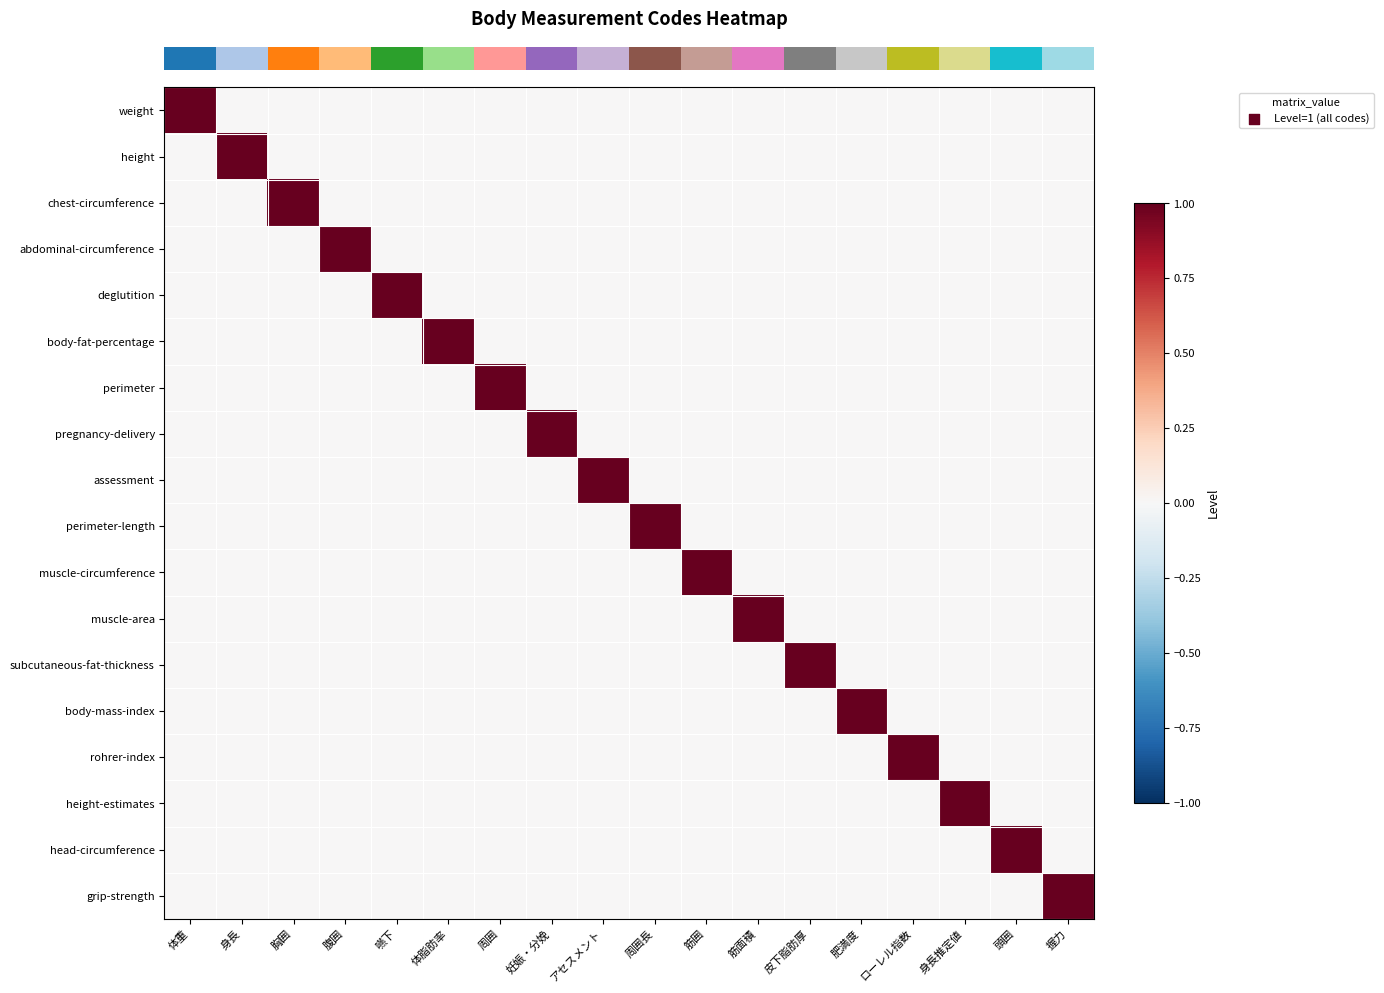

How many distinct data groups are displayed?

18